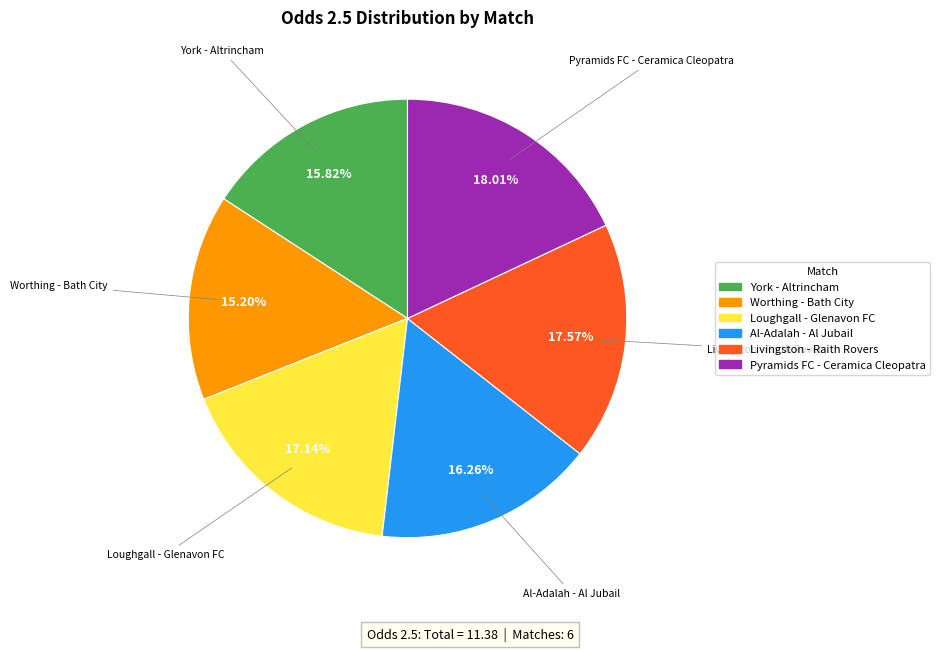

Combined, do Loughgall - Glenavon FC and Al-Adalah - Al Jubail account for over 50%?

No